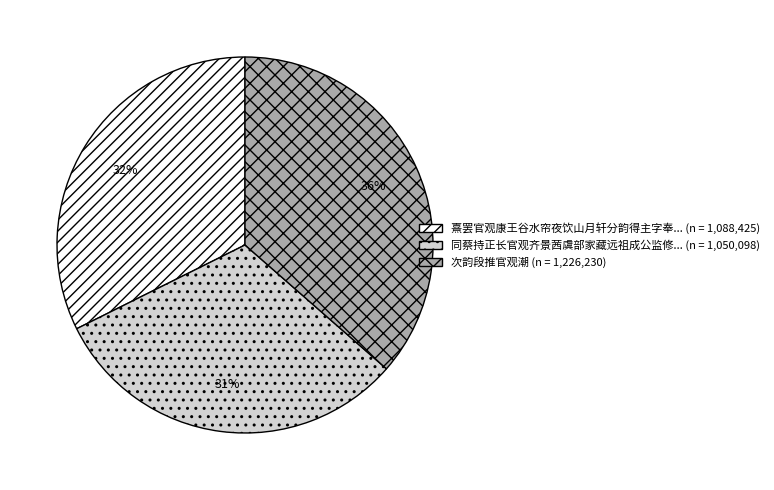

To the nearest percent, what is the average slice percentage?

33%